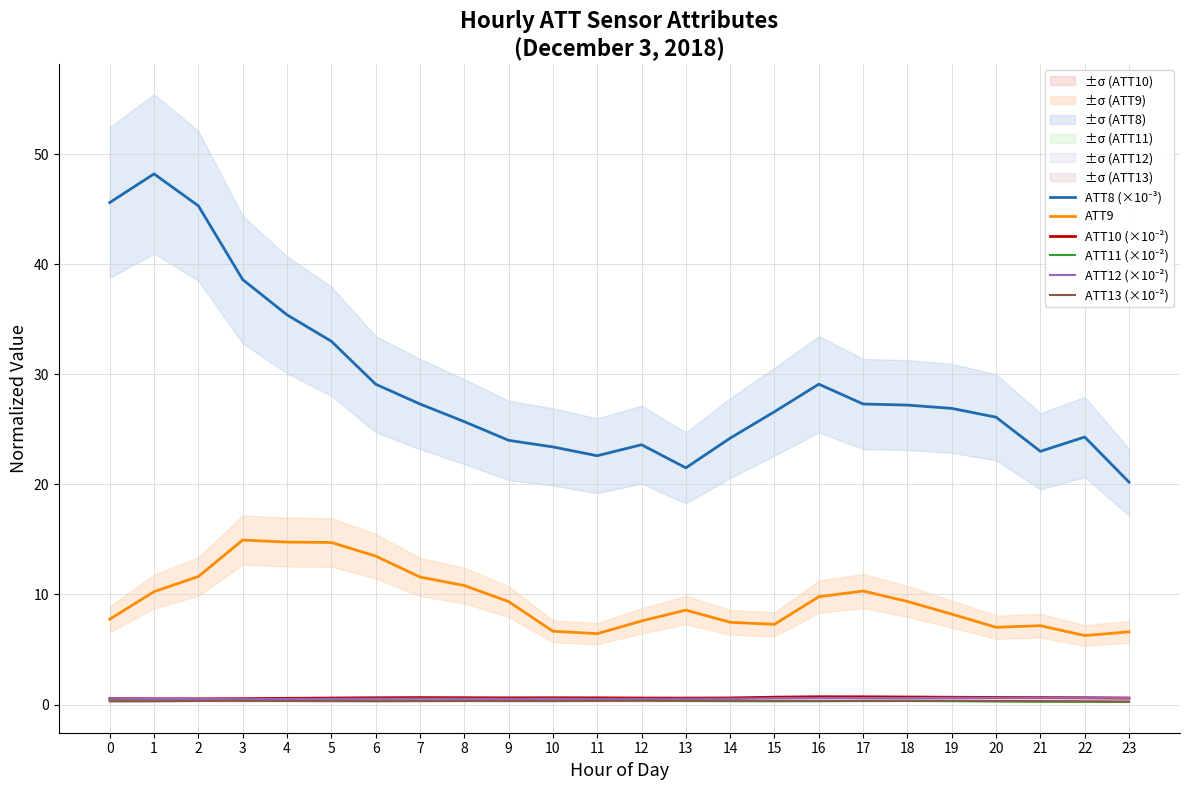

True or false: ATT11 (×10⁻²) has more than 2 interior local peaks.

True